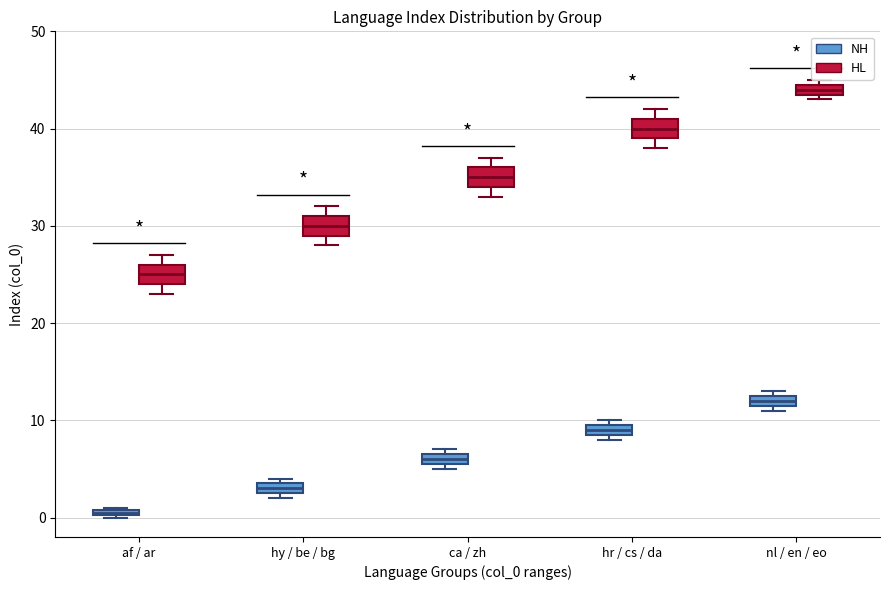

Where is the upper edge of the box for af / ar (NH) on the y-axis? The values are not printed on the chart, so give them approximately, as read against the axis.

1